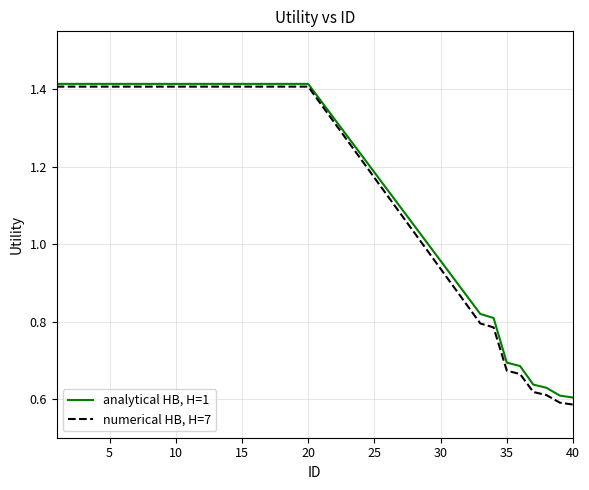

What is the average value of the numerical HB, H=7 series?

1.2